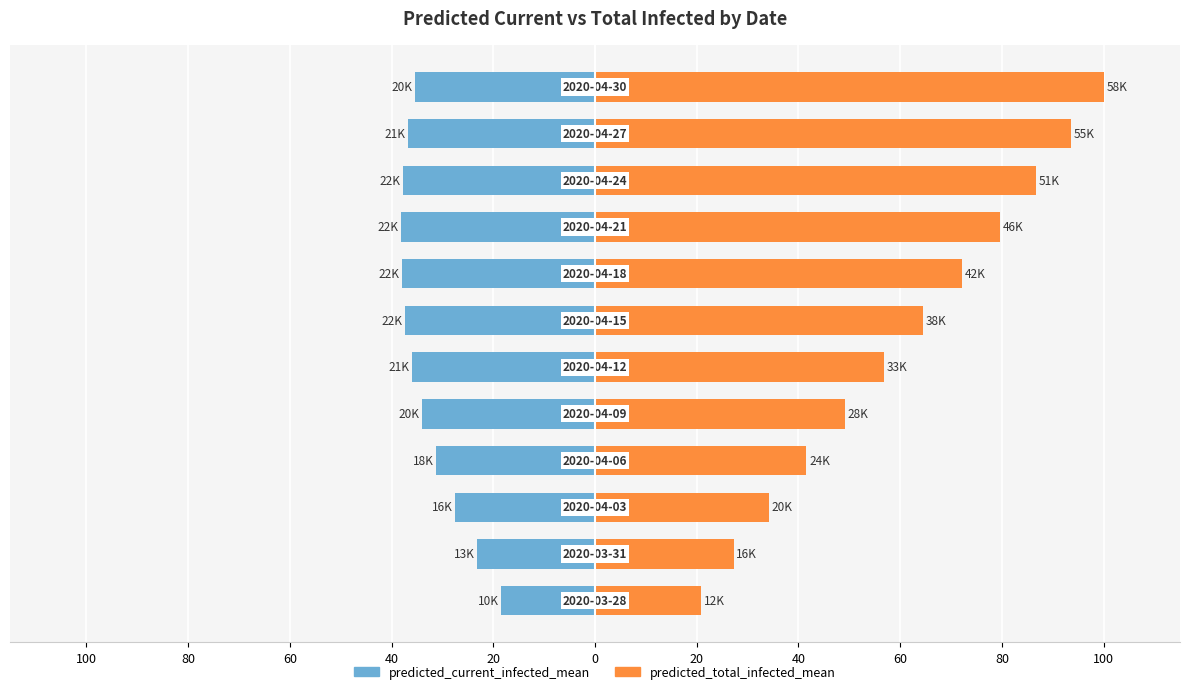

The predicted_total_infected_mean series shows 15.8 at 0. True or false?

False